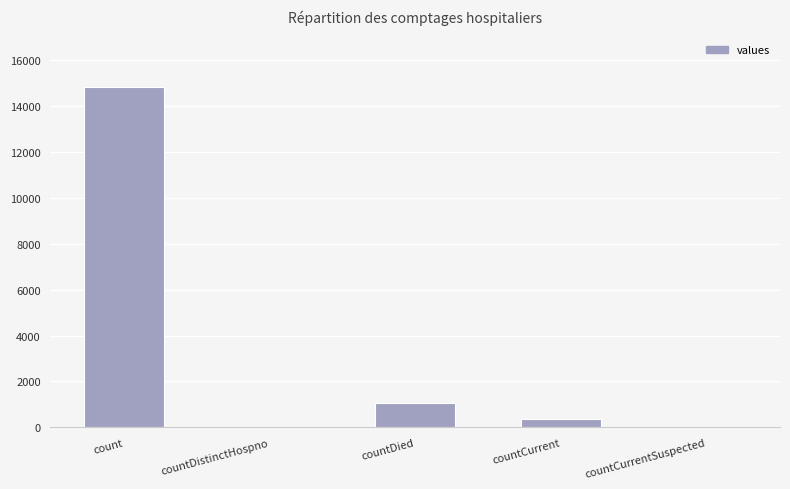

What is the change in value from countDistinctHospno to countDied?

+1054